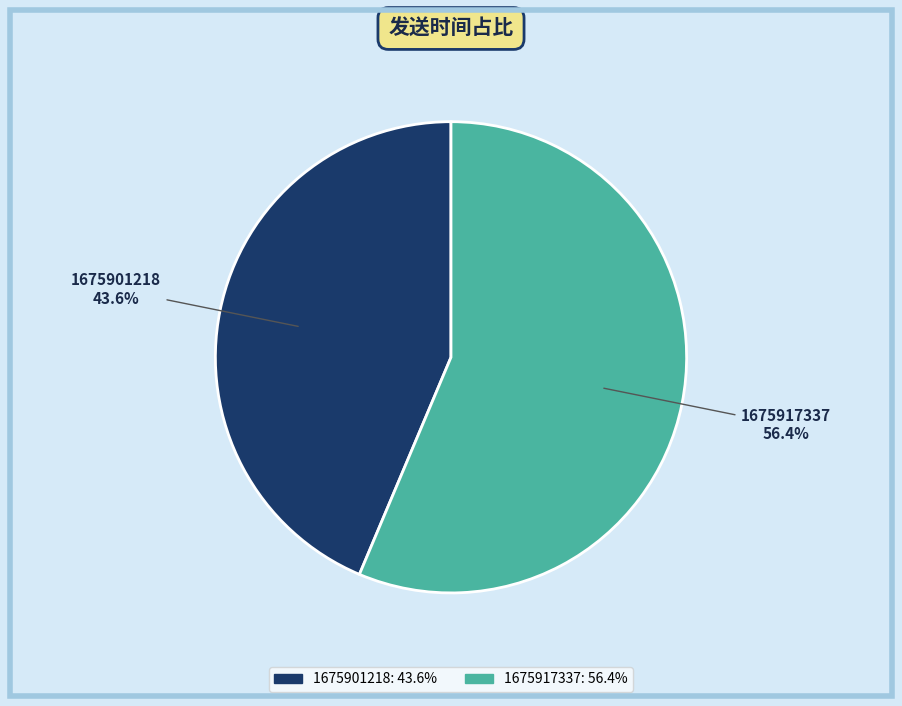

Approximately how many times larger is the value at 1675901218 compared to 1675917337?

0.8